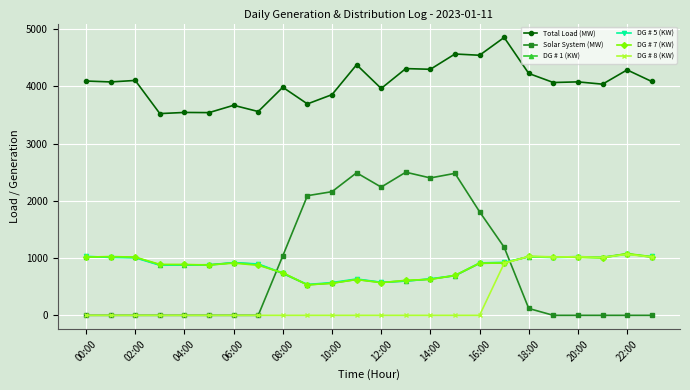

At how many categories does at least one series exceed 4739?

1